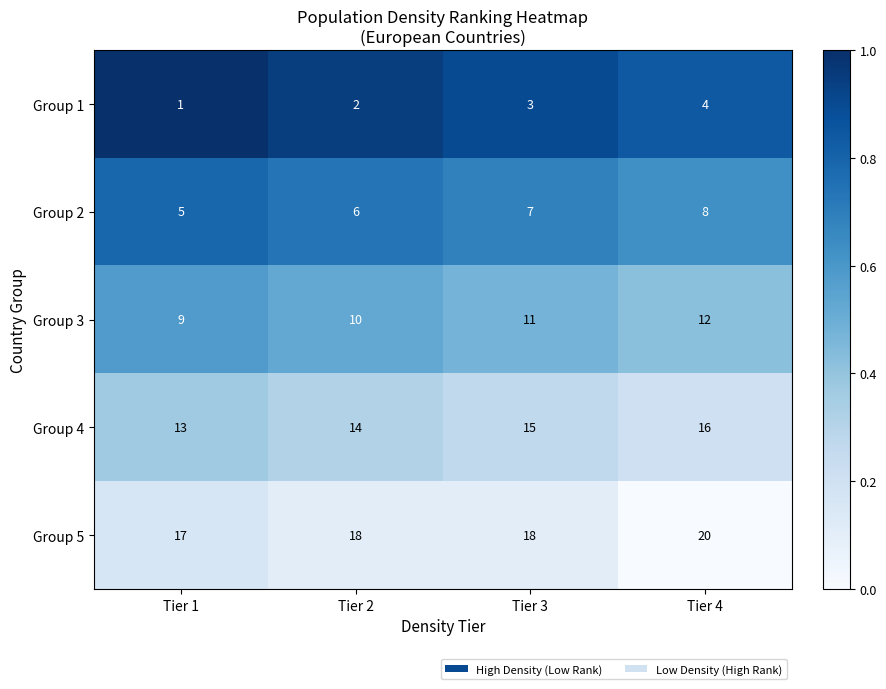

Reading right to left, transcribe all the data shown in this chart.

Group 1: Tier 4=4	Tier 3=3	Tier 2=2	Tier 1=1
Group 2: Tier 4=8	Tier 3=7	Tier 2=6	Tier 1=5
Group 3: Tier 4=12	Tier 3=11	Tier 2=10	Tier 1=9
Group 4: Tier 4=16	Tier 3=15	Tier 2=14	Tier 1=13
Group 5: Tier 4=20	Tier 3=18	Tier 2=18	Tier 1=17